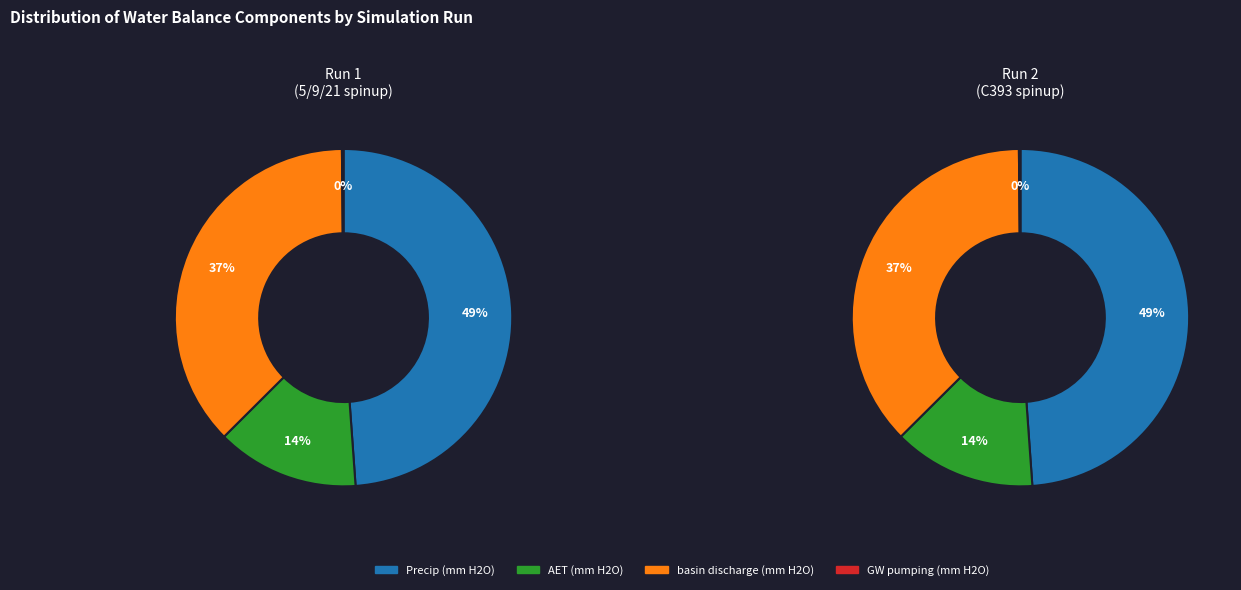

To the nearest percent, what is the combined percentage of Baseline 2000-09 C393 spinup and Baseline 2000-09 5/9/21 spinup?

100%